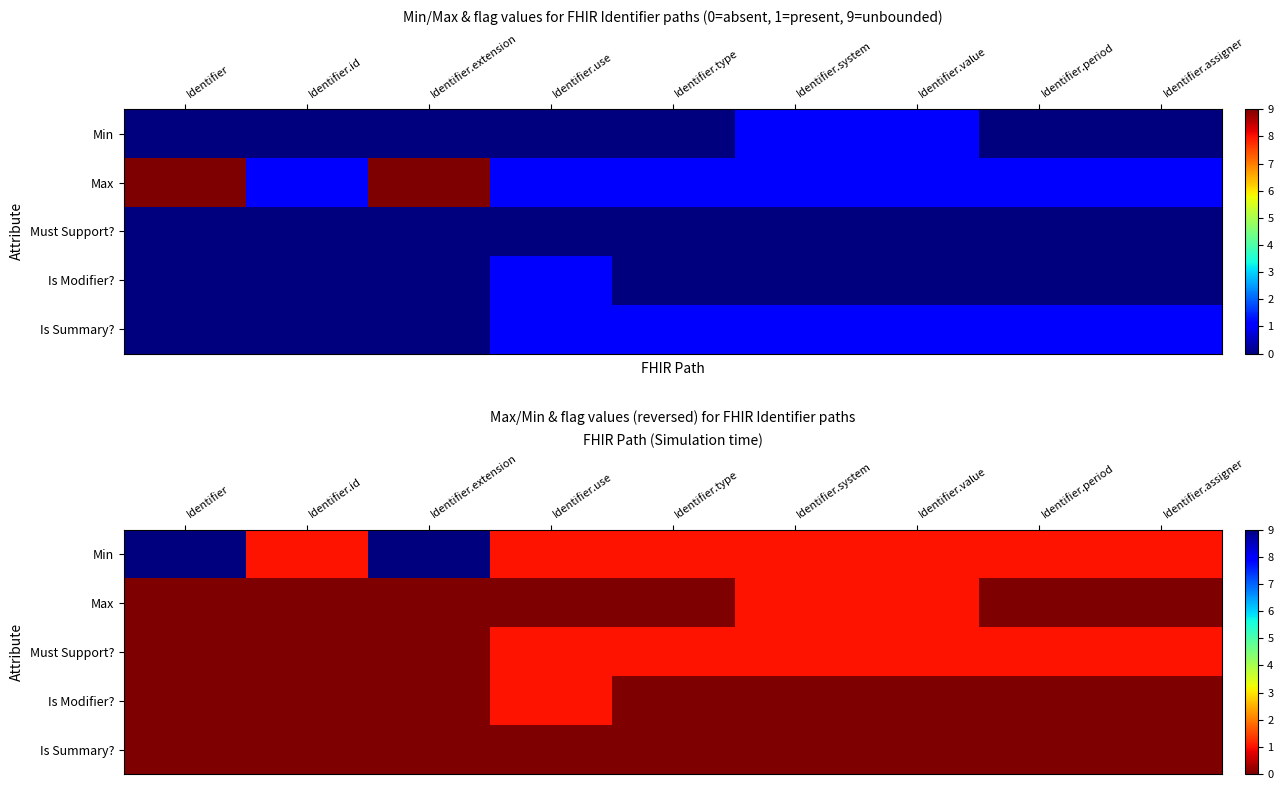

True or false: Min has a value of 1 at Identifier.system.

True